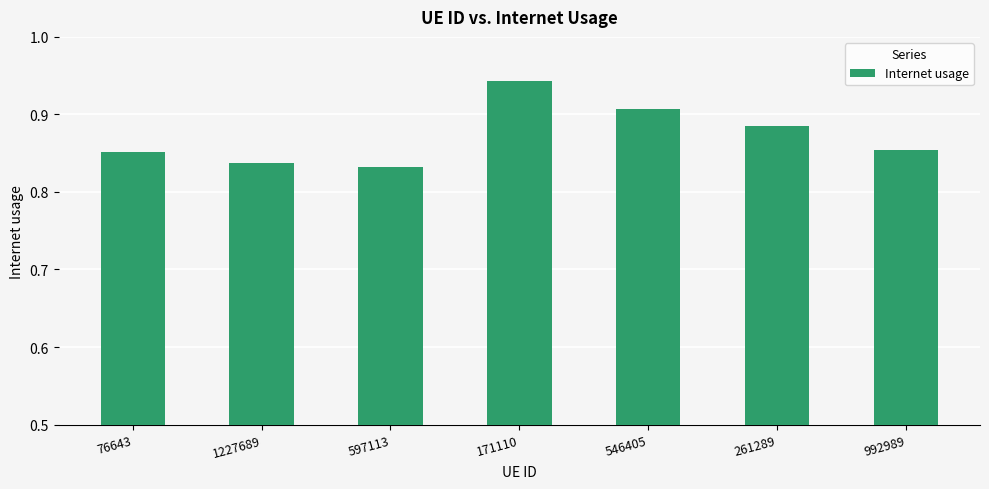

What is the difference between the maximum and second lowest values?

0.1